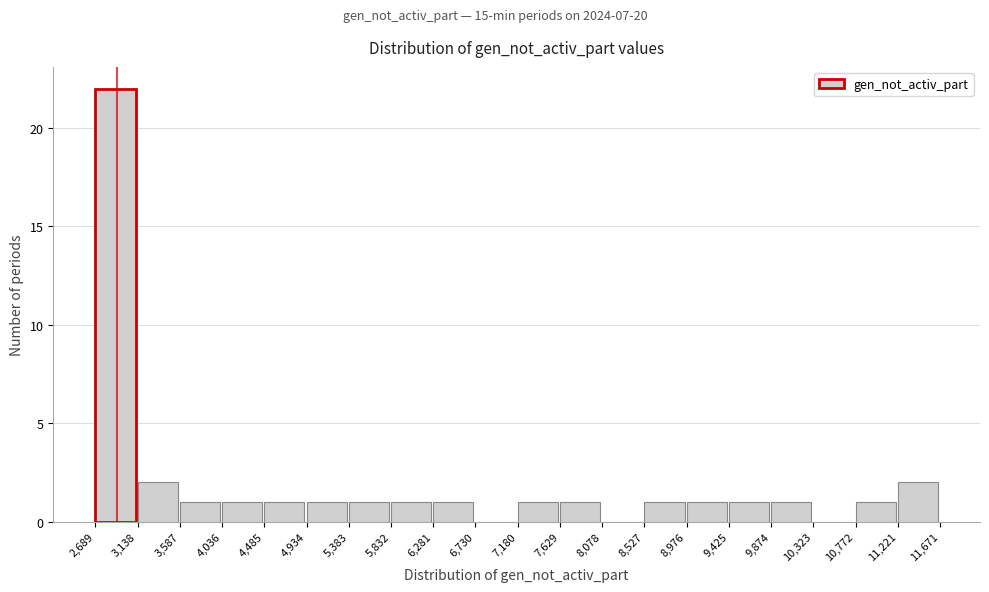

Reading left to right, list every bar in this chart as the range it spans on the x-axis followed by its height. The values are not printed on the chart, so give them approximately, as read against the axis.

2,689 to 3,138: 22
3,138 to 3,587: 2
3,587 to 4,036: 1
4,036 to 4,485: 1
4,485 to 4,934: 1
4,934 to 5,383: 1
5,383 to 5,832: 1
5,832 to 6,281: 1
6,281 to 6,730: 1
6,730 to 7,180: 0
7,180 to 7,629: 1
7,629 to 8,078: 1
8,078 to 8,527: 0
8,527 to 8,976: 1
8,976 to 9,425: 1
9,425 to 9,874: 1
9,874 to 10,323: 1
10,323 to 10,772: 0
10,772 to 11,221: 1
11,221 to 11,671: 2